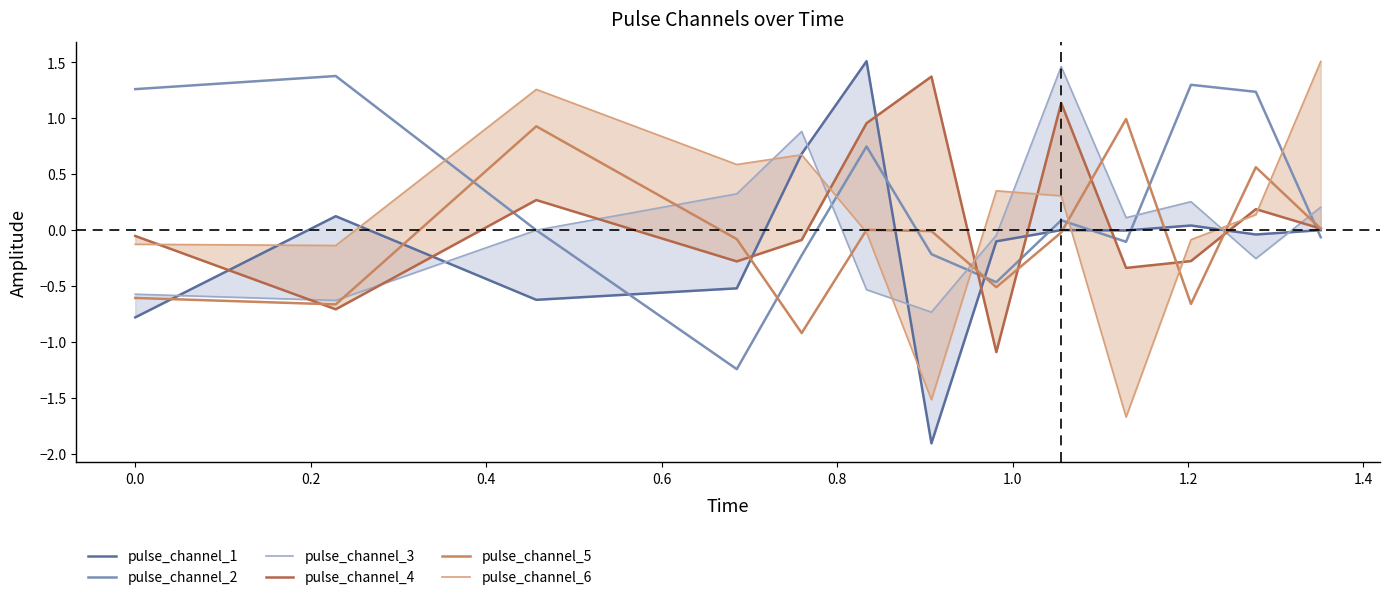

What are all the series names shown in the legend?

pulse_channel_1, pulse_channel_2, pulse_channel_3, pulse_channel_4, pulse_channel_5, pulse_channel_6